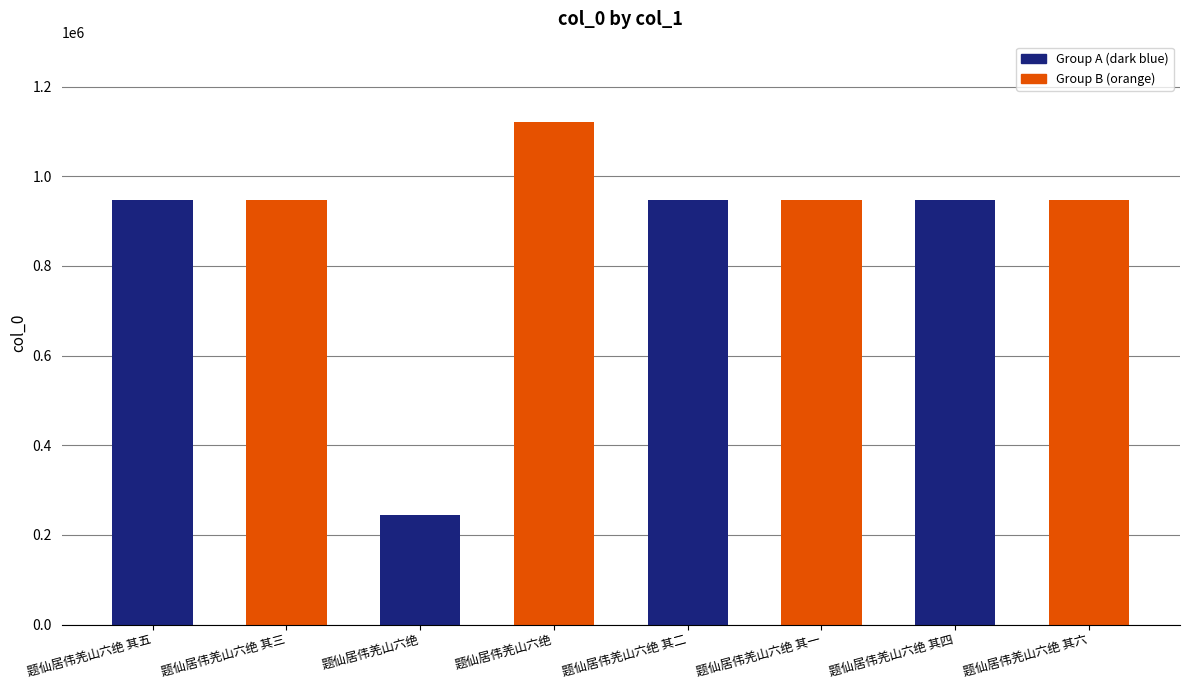

Where does the data first go above 947130?

题仙居伟羌山六绝